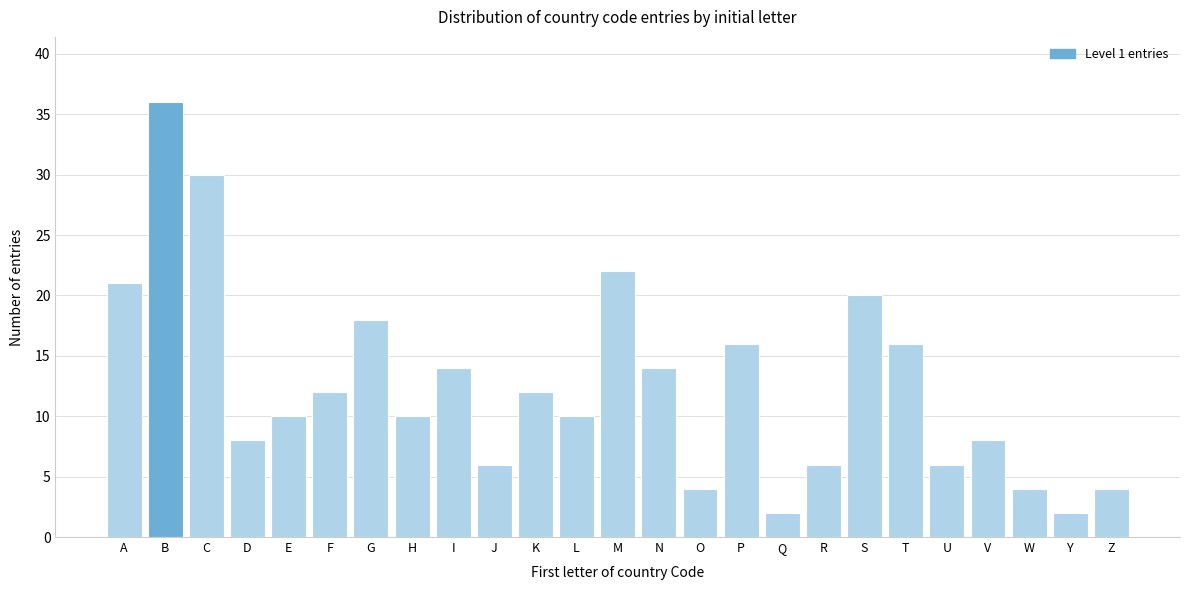

Reading left to right, transcribe all the data shown in this chart.

A=21	B=36	C=30	D=8	E=10	F=12	G=18	H=10	I=14	J=6	K=12	L=10	M=22	N=14	O=4	P=16	Q=2	R=6	S=20	T=16	U=6	V=8	W=4	Y=2	Z=4